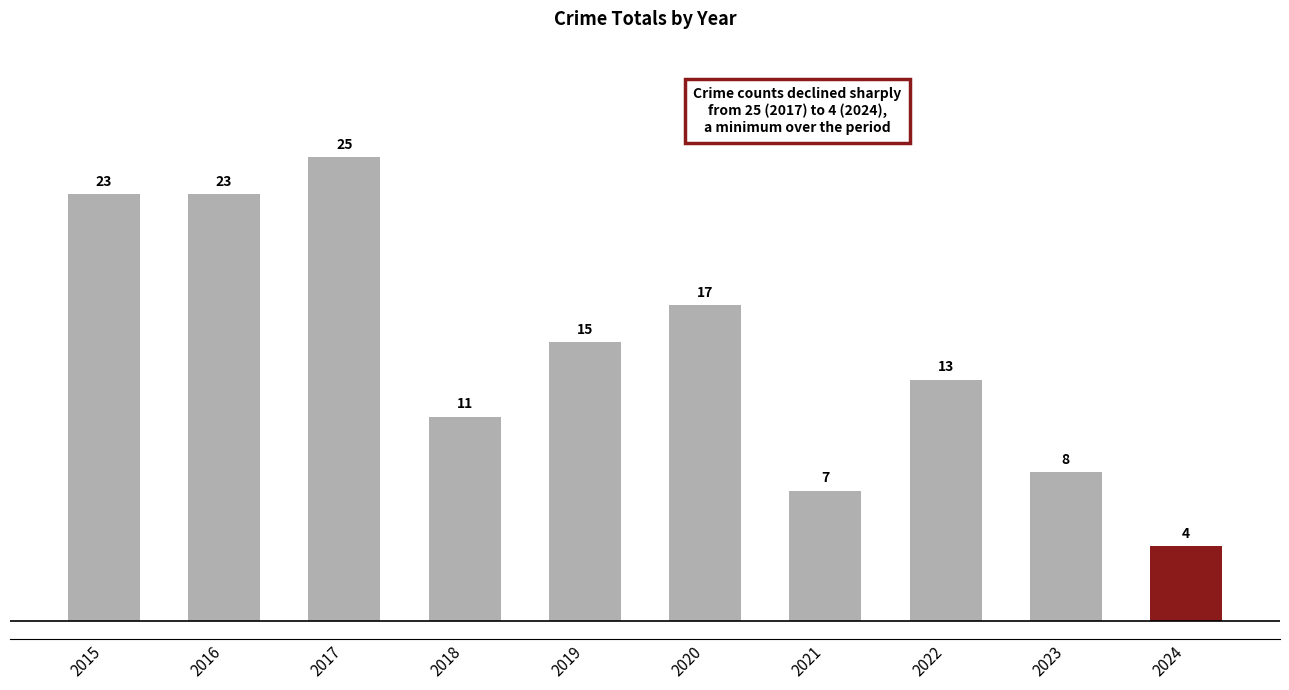

The value at 2021 is 10. True or false?

False